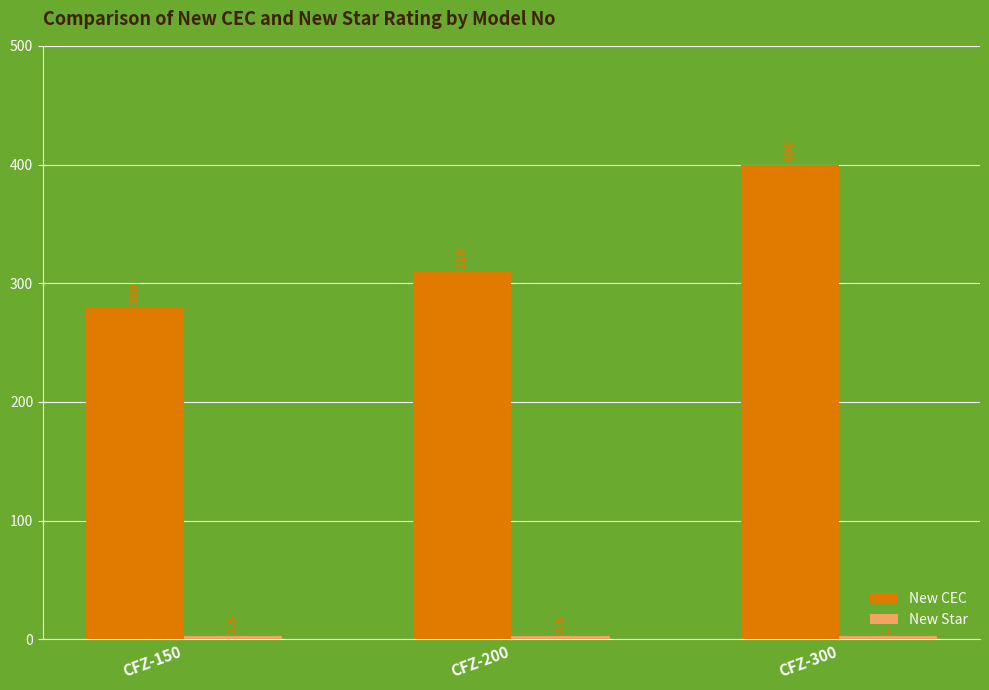

At how many categories does at least one series exceed 93?

3